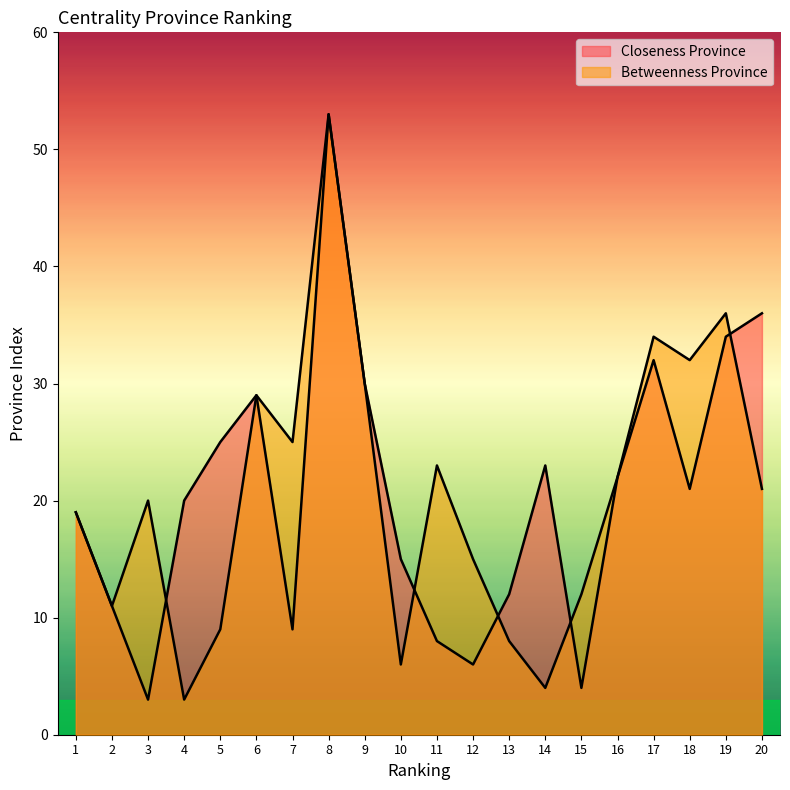

The Betweenness Province series shows 14 at 5. True or false?

False